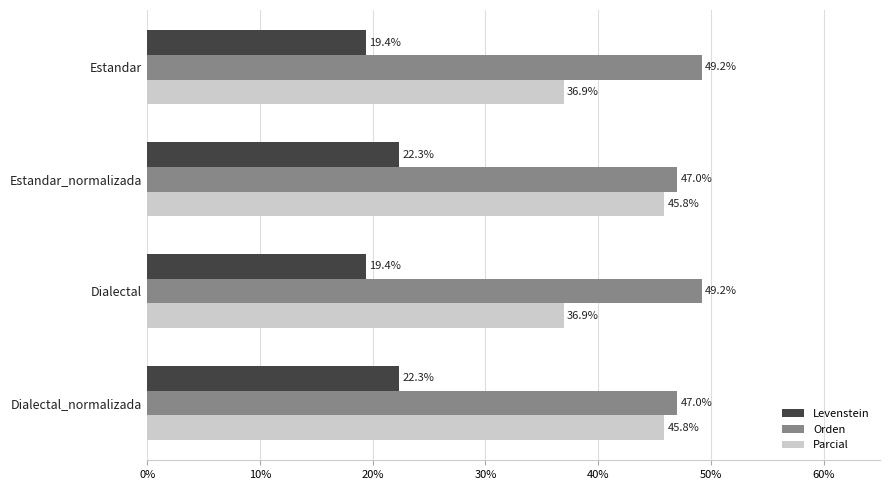

What is the difference between the highest and lowest values at Estandar?

29.8